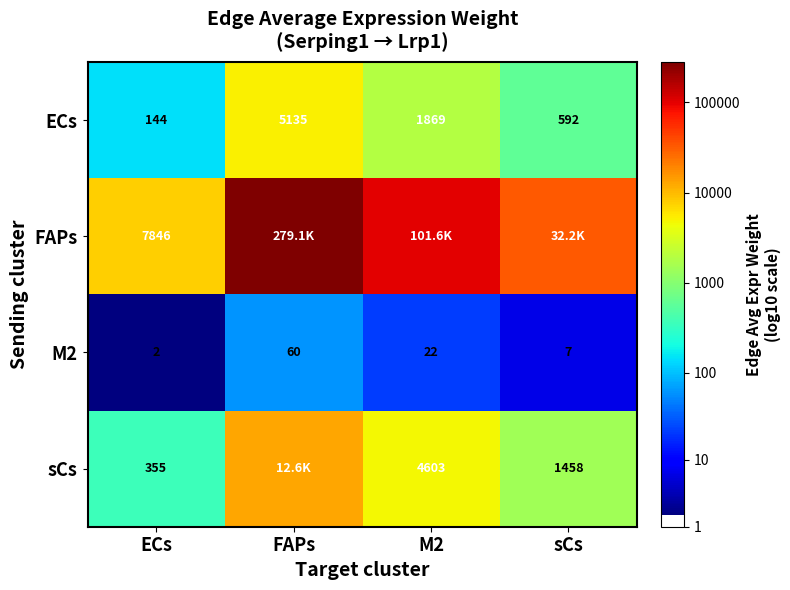

Which has a higher value, sCs or FAPs?

FAPs